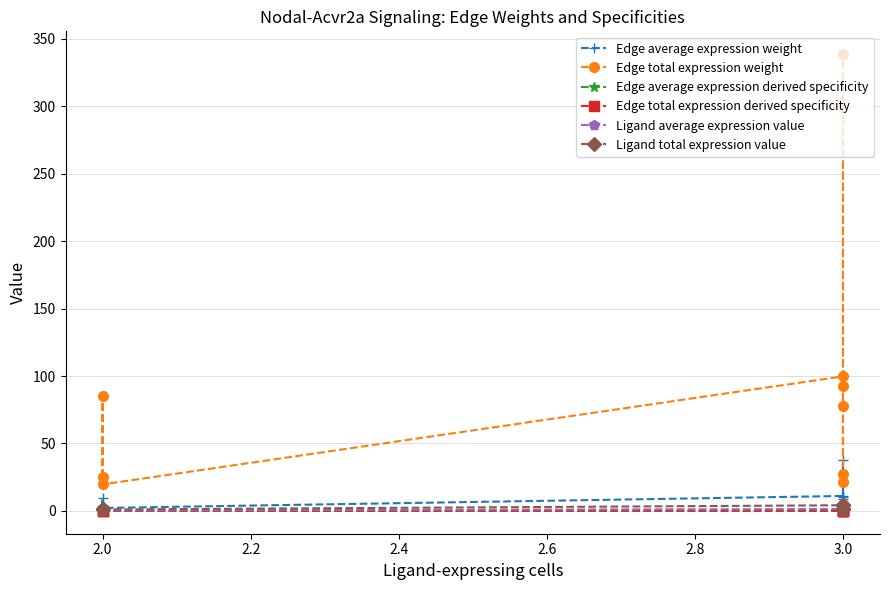

What is the sum of all Edge average expression derived specificity values?

1.0